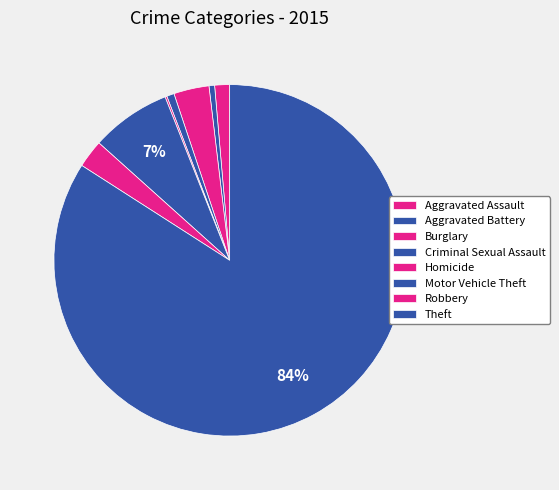

True or false: Aggravated Battery accounts for 11% of the total.

False